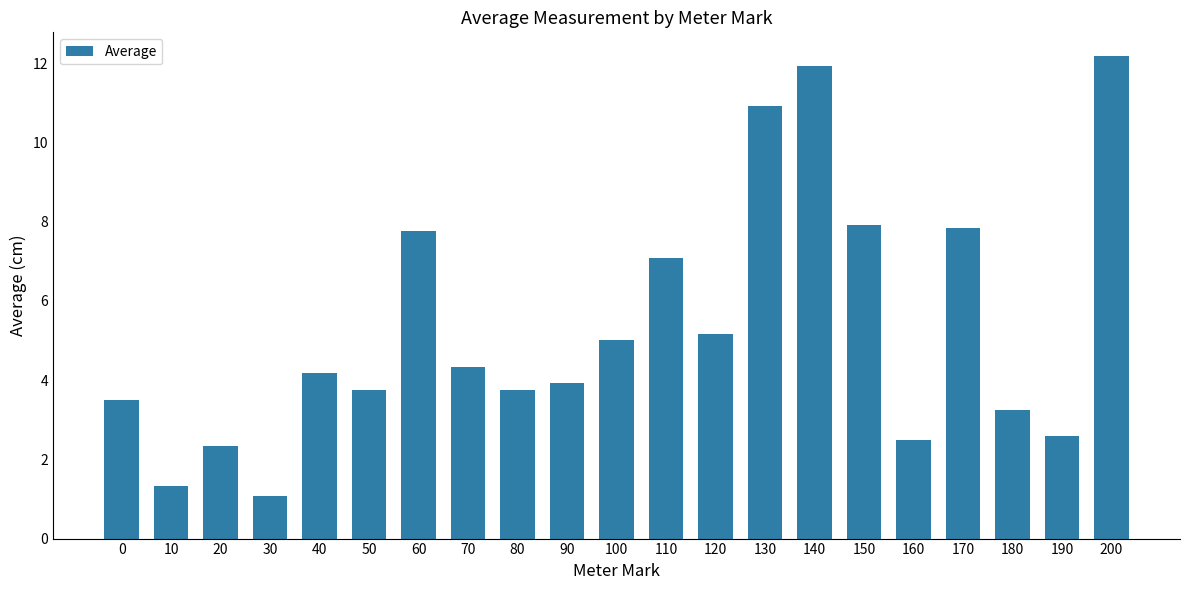

What is the difference between the values at 0 and 200?

8.7